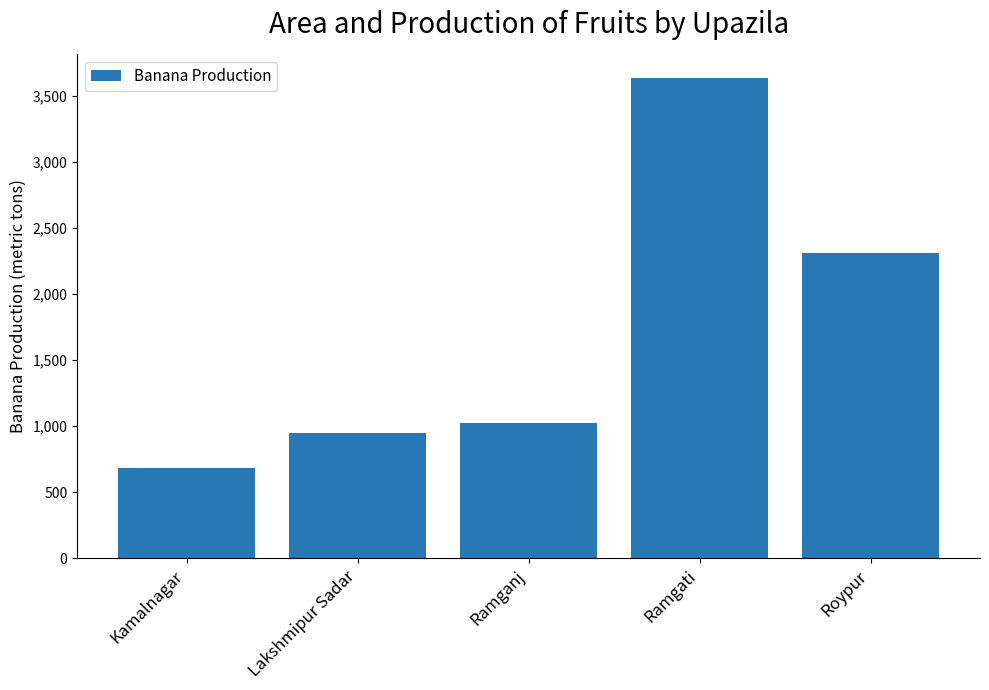

What is the minimum value shown in the chart?

681